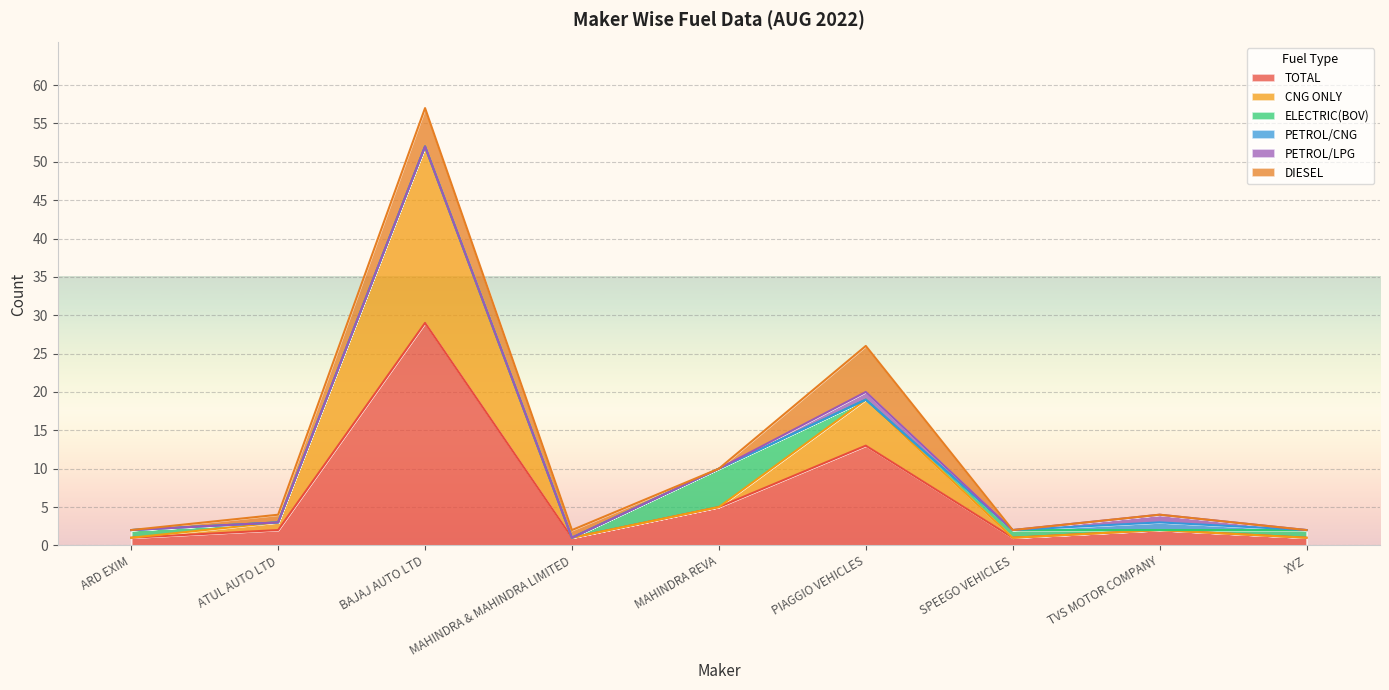

What is the maximum value for PETROL/LPG?

1